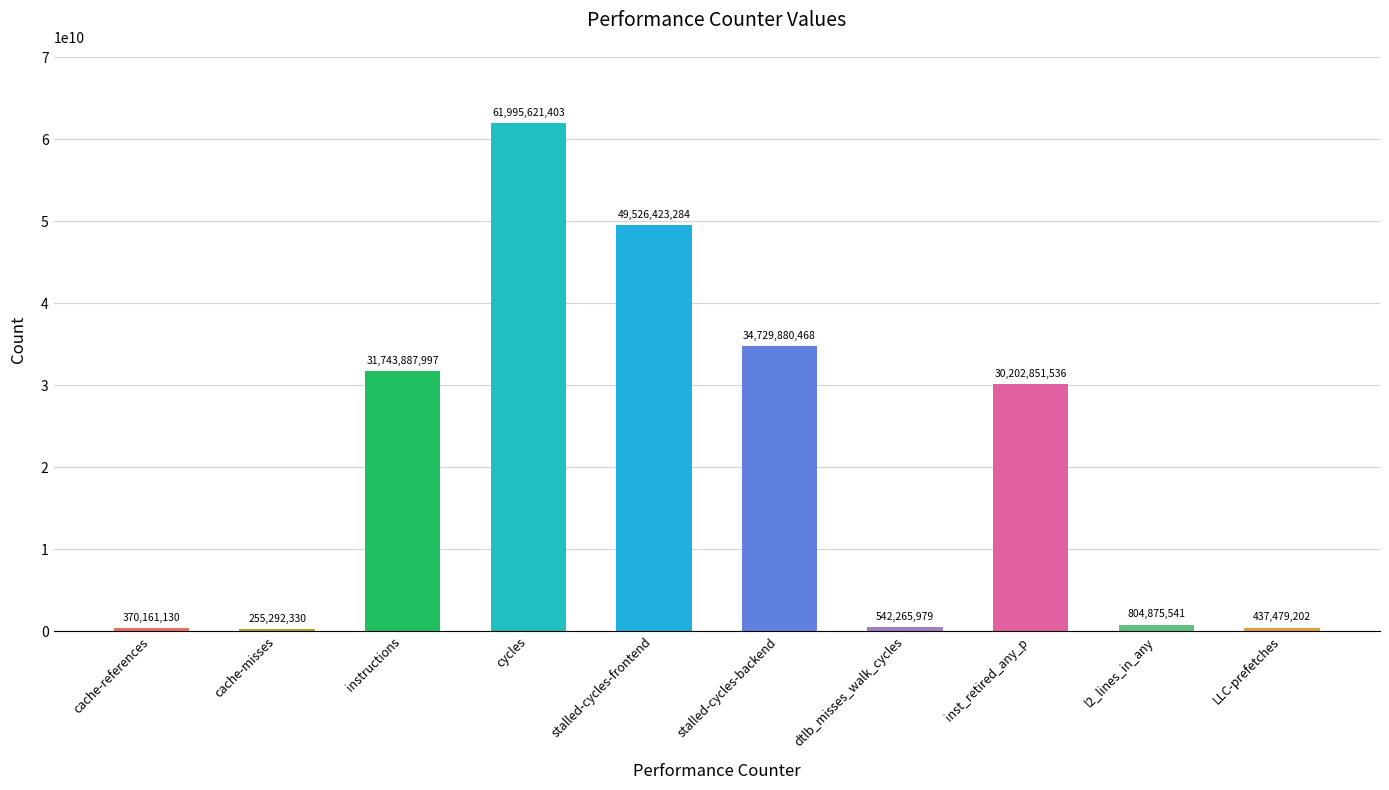

How many bars are there in total?

10